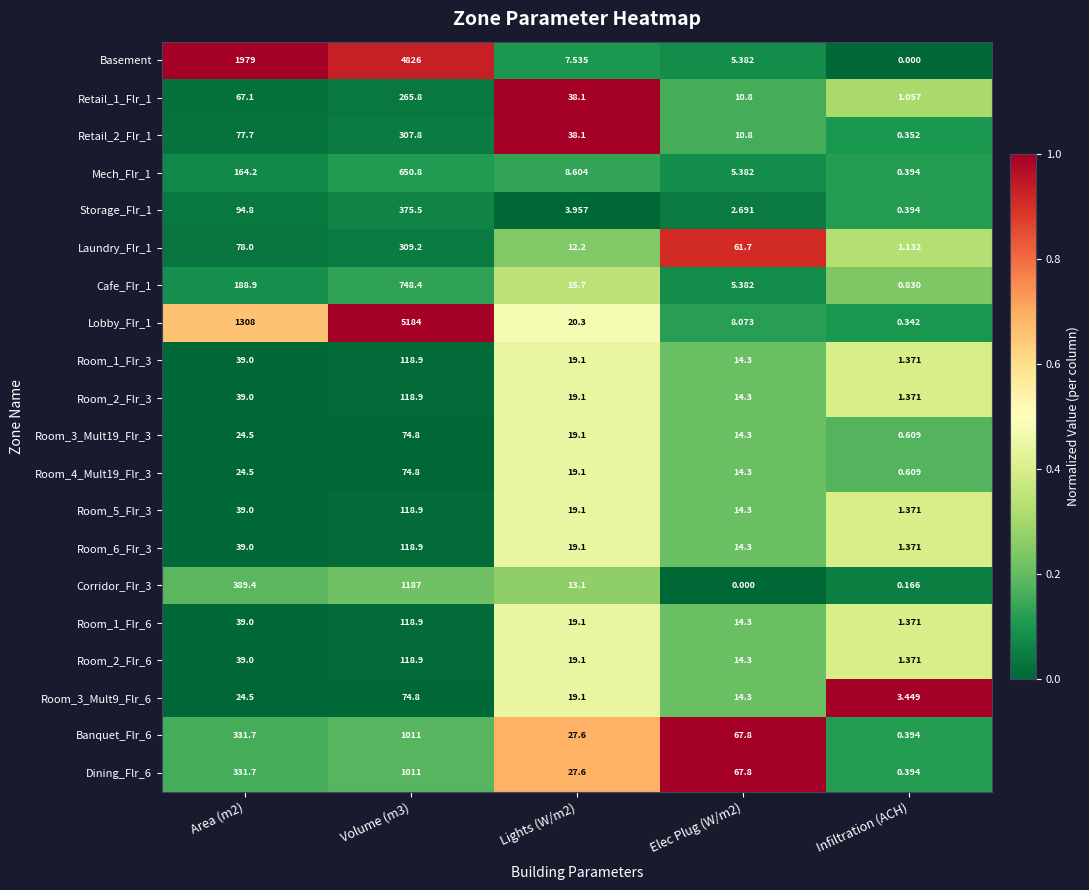

Which series changed the most between Area (m2) and Infiltration (ACH)?

Basement